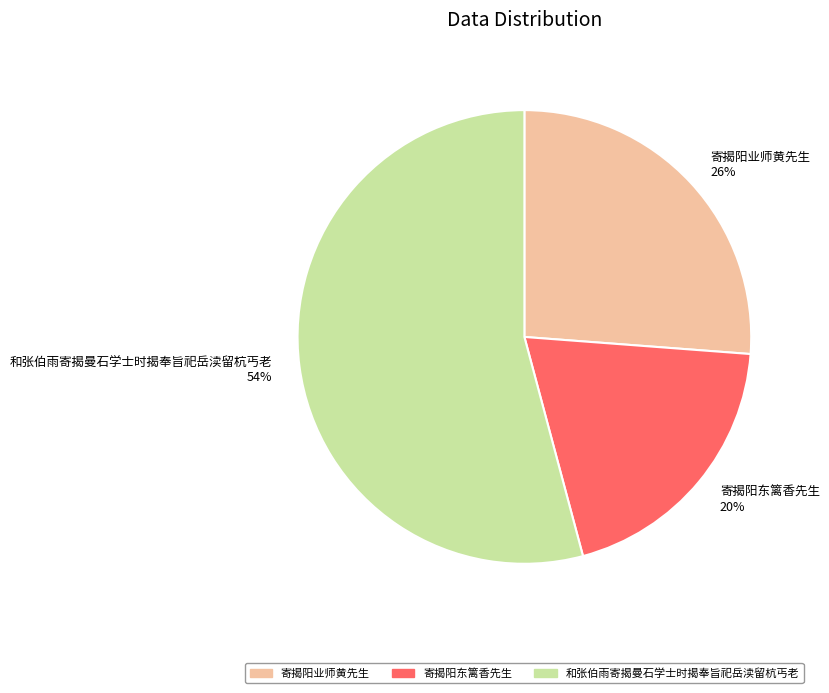

Count the number of slices in the pie.

3